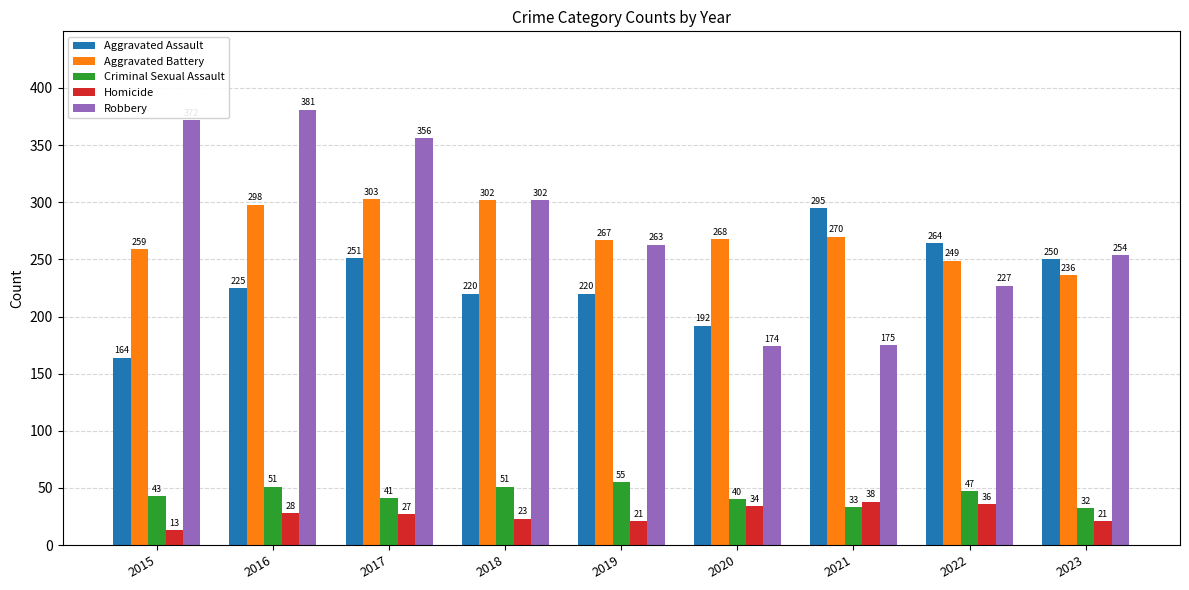

What is the difference between the maximum and minimum values in the Aggravated Assault series?

131